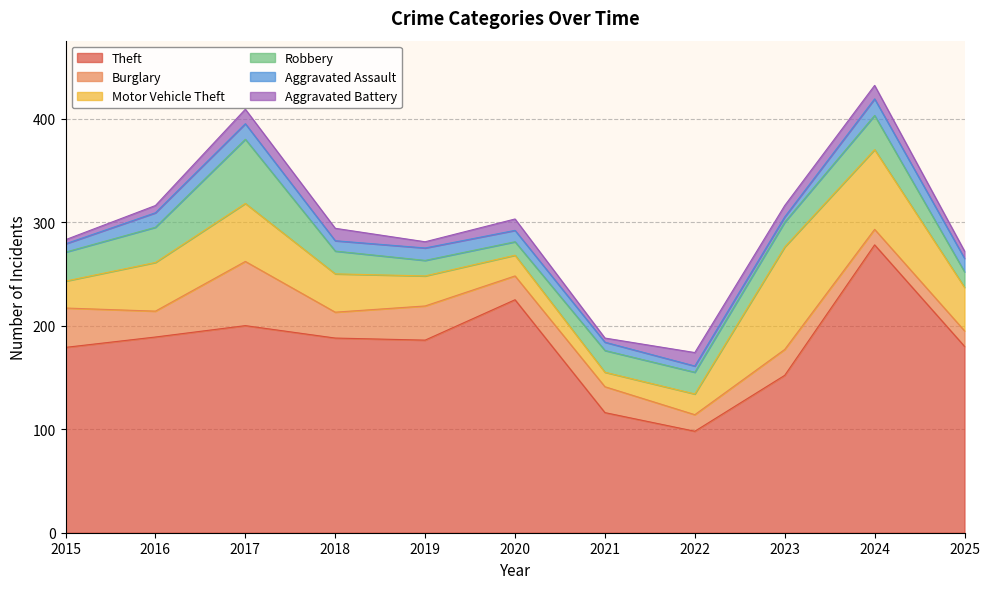

Which category has the lowest value in the Aggravated Assault series?

2023